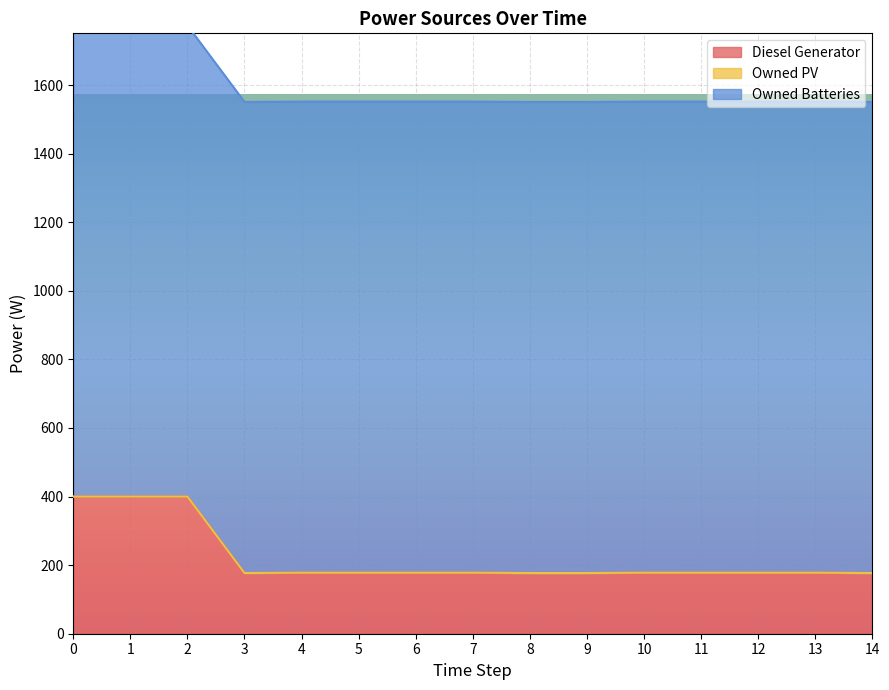

Between 2 and 9, which is larger?

2